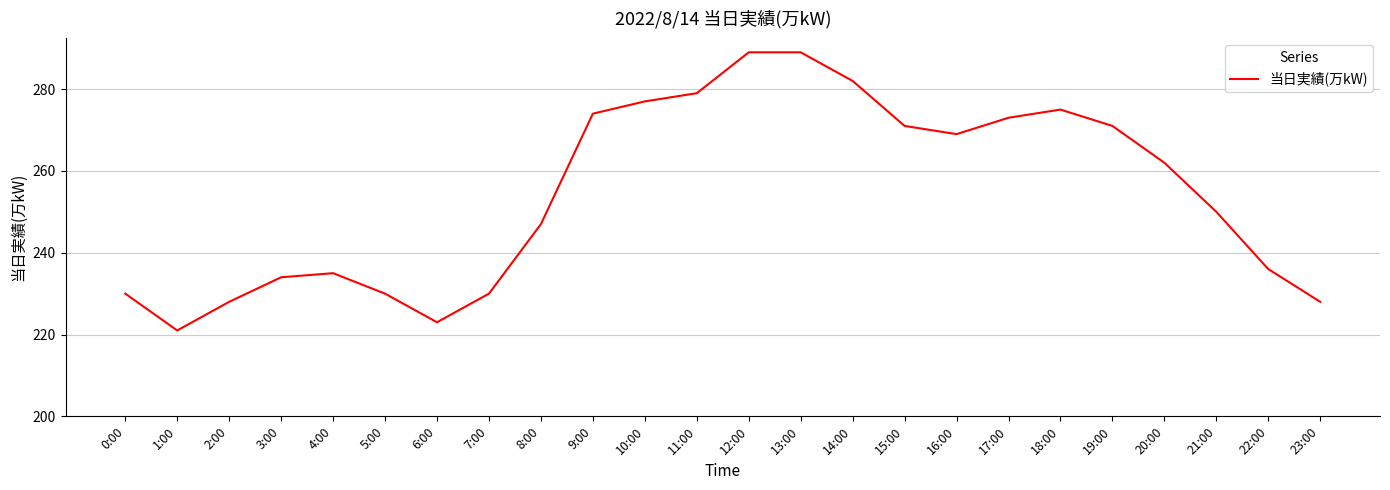

The chart shows a value of 230 at 5:00. True or false?

True